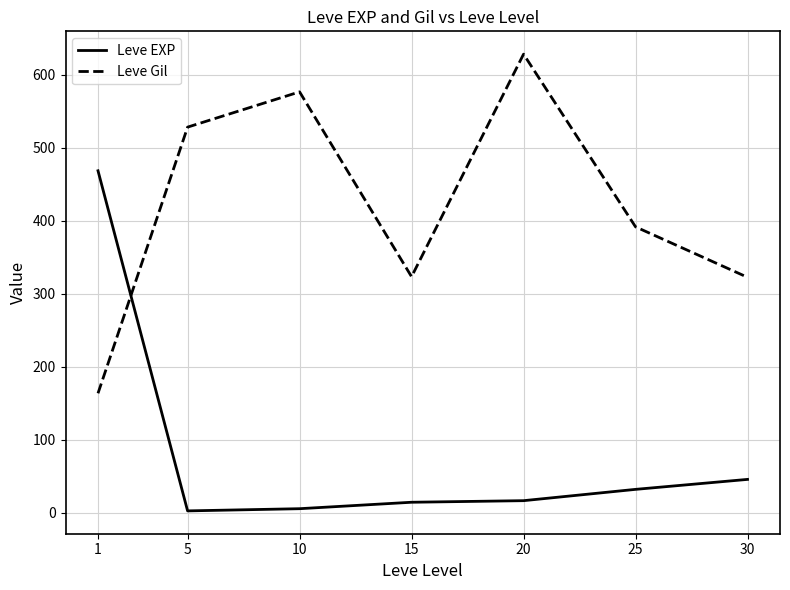

At which label does Leve Gil reach its peak?

20